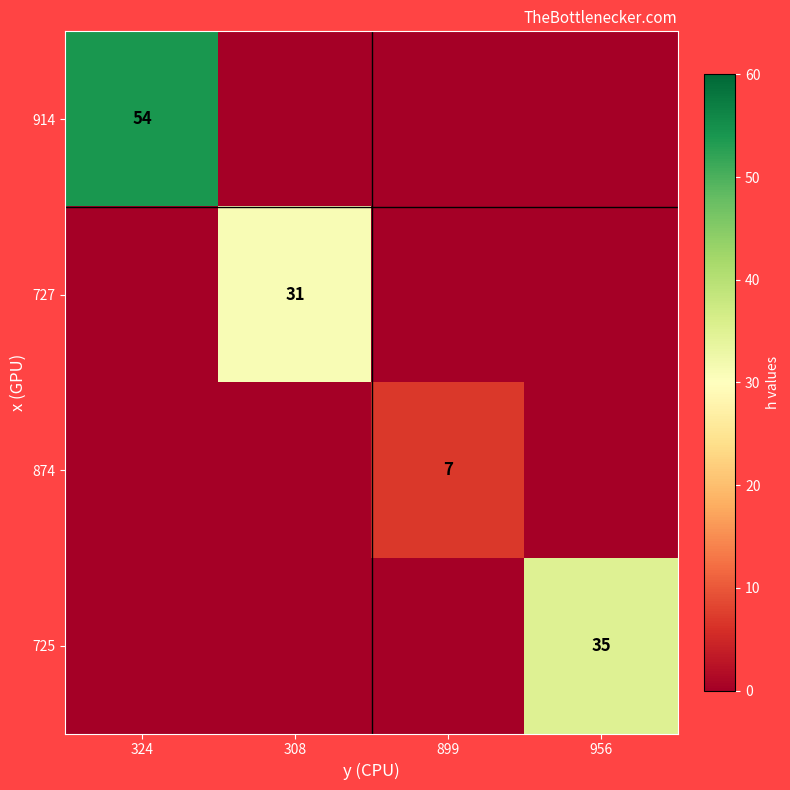

True or false: 727 has a value of 31 at 308.

True